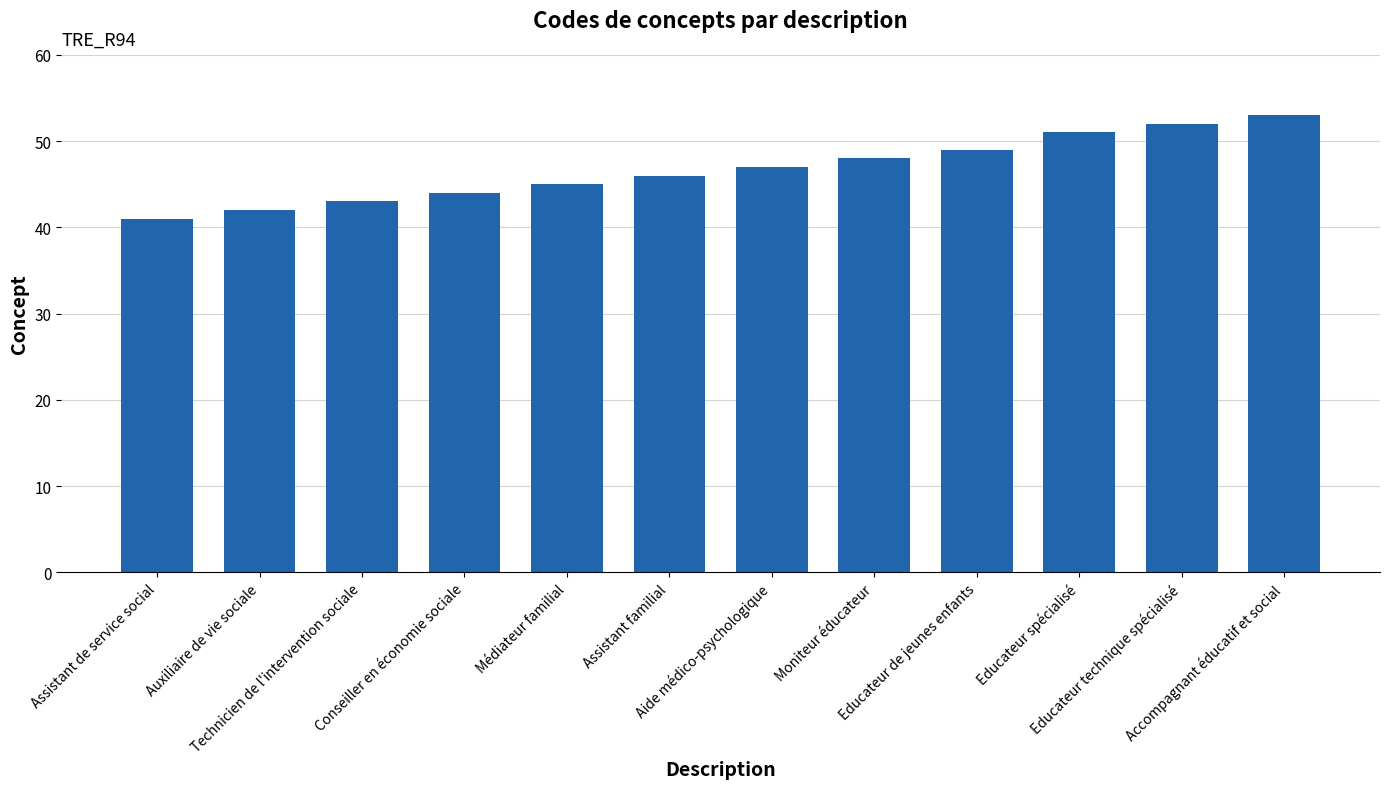

What is the difference between the values at Médiateur familial and Educateur technique spécialisé?

7